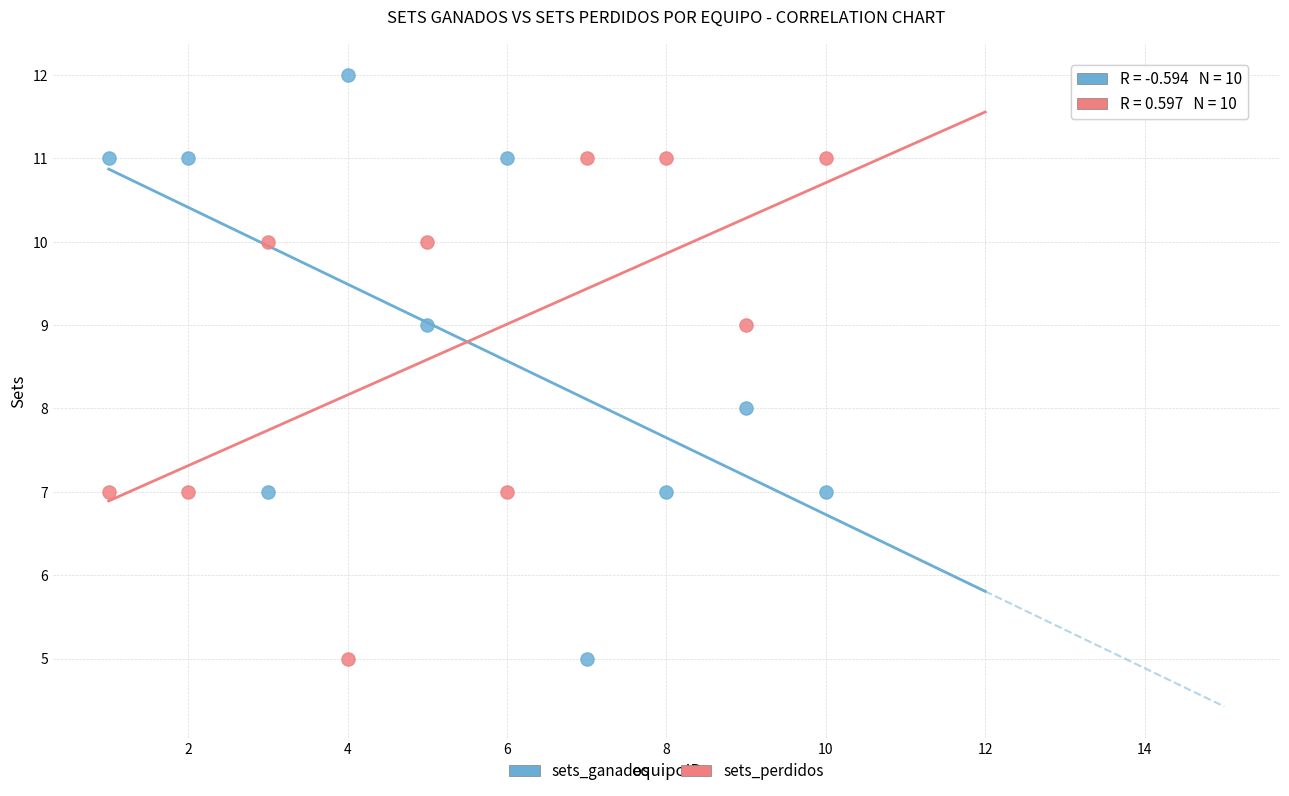

What are all the series names shown in the legend?

sets_ganados, sets_perdidos